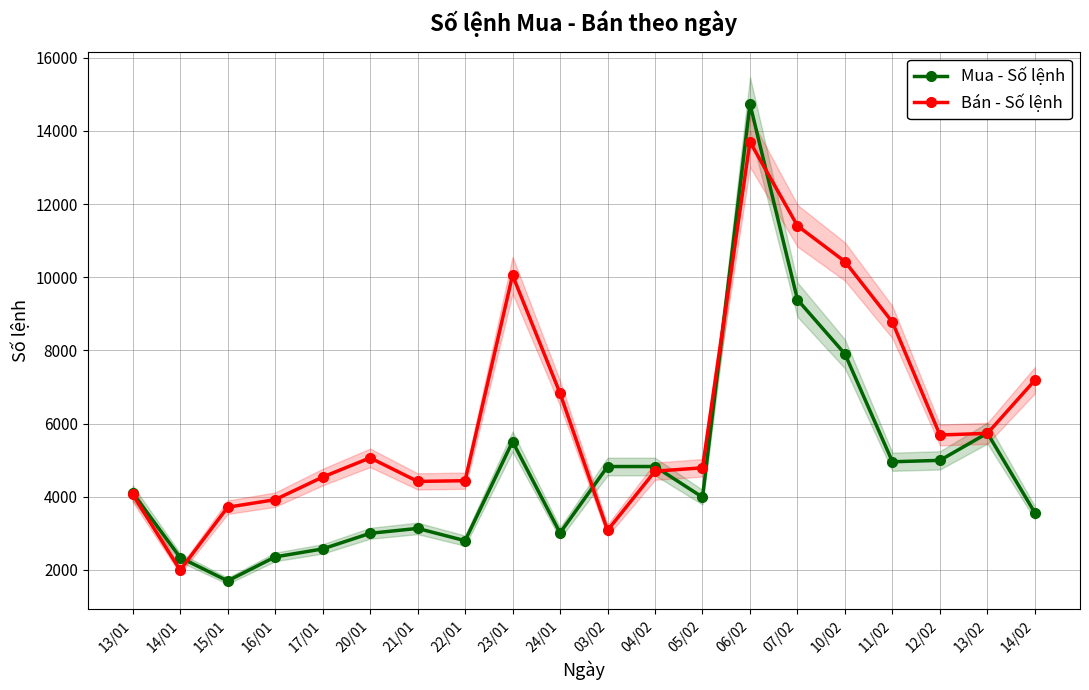

How many data points in Mua - Số lệnh are less than 4106?

10